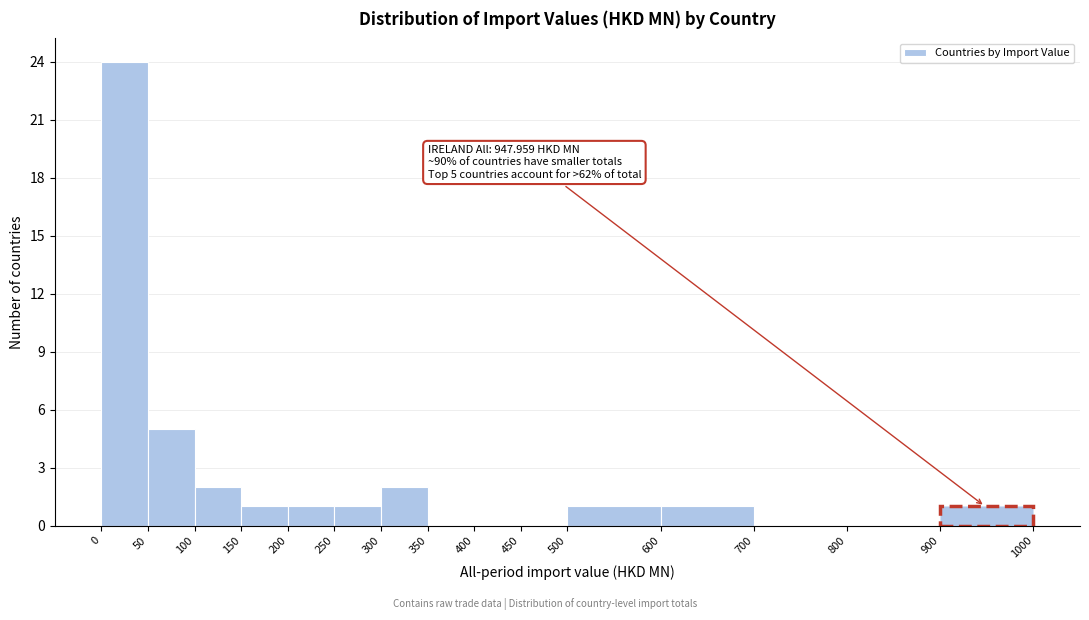

Over which range of the x-axis is the bar tallest?

0 to 50